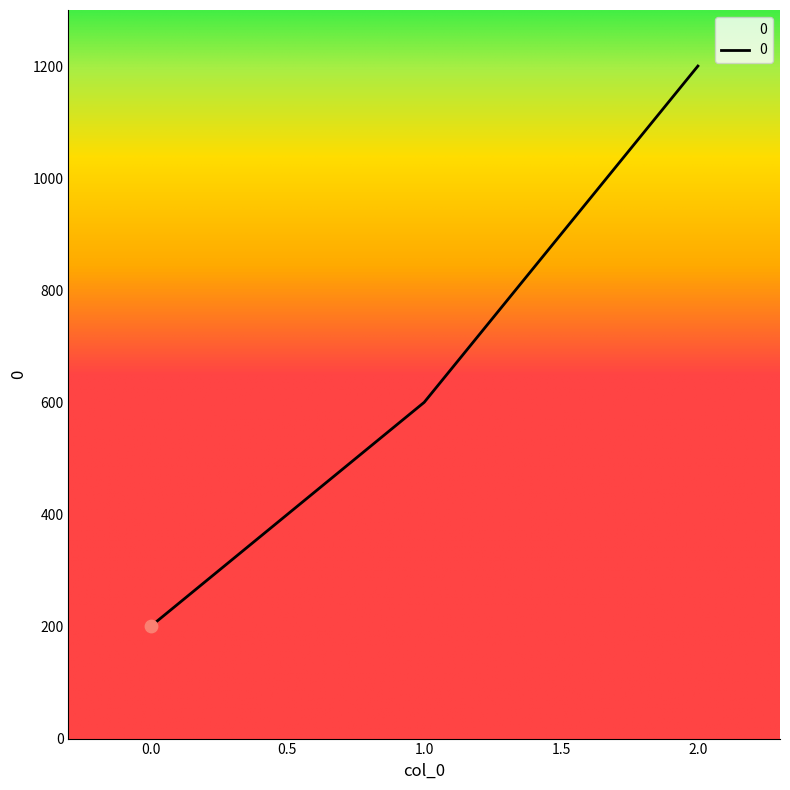

What is the ratio of the value at 2.0 to the value at 0.0?

6.0